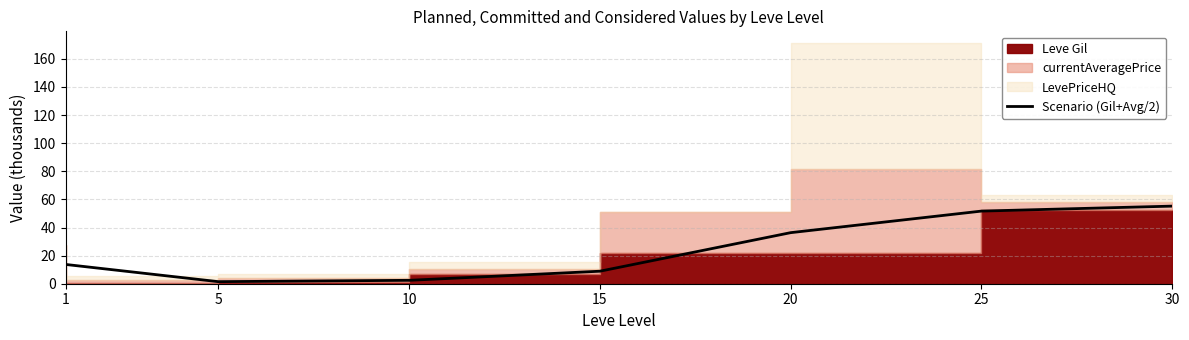

What is the sum of all values?

169.7